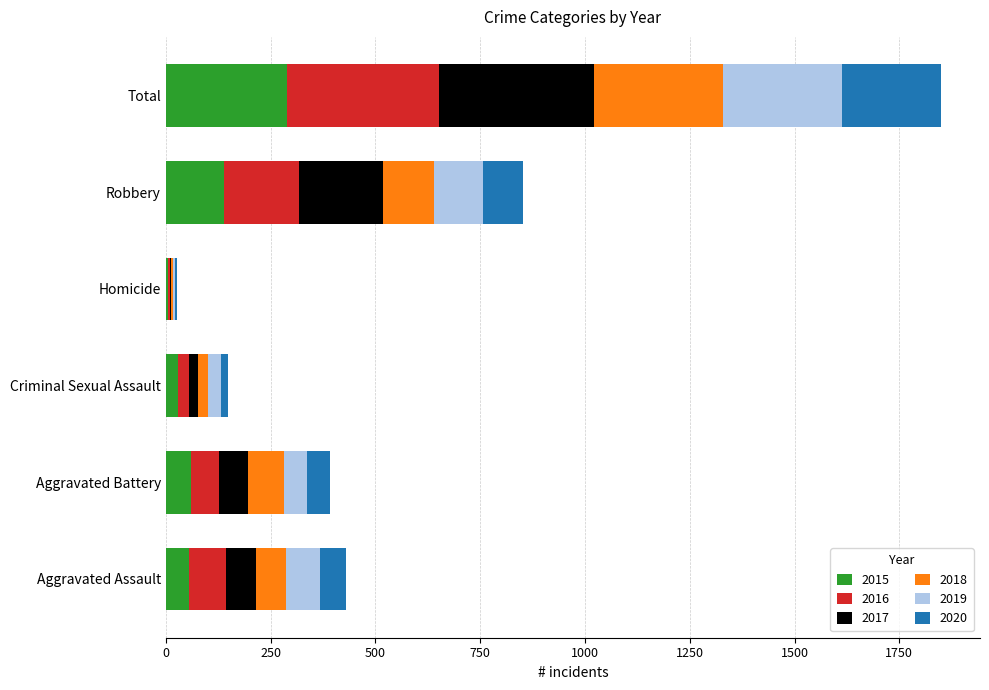

Which category has the highest value in the 2015 series?

Total